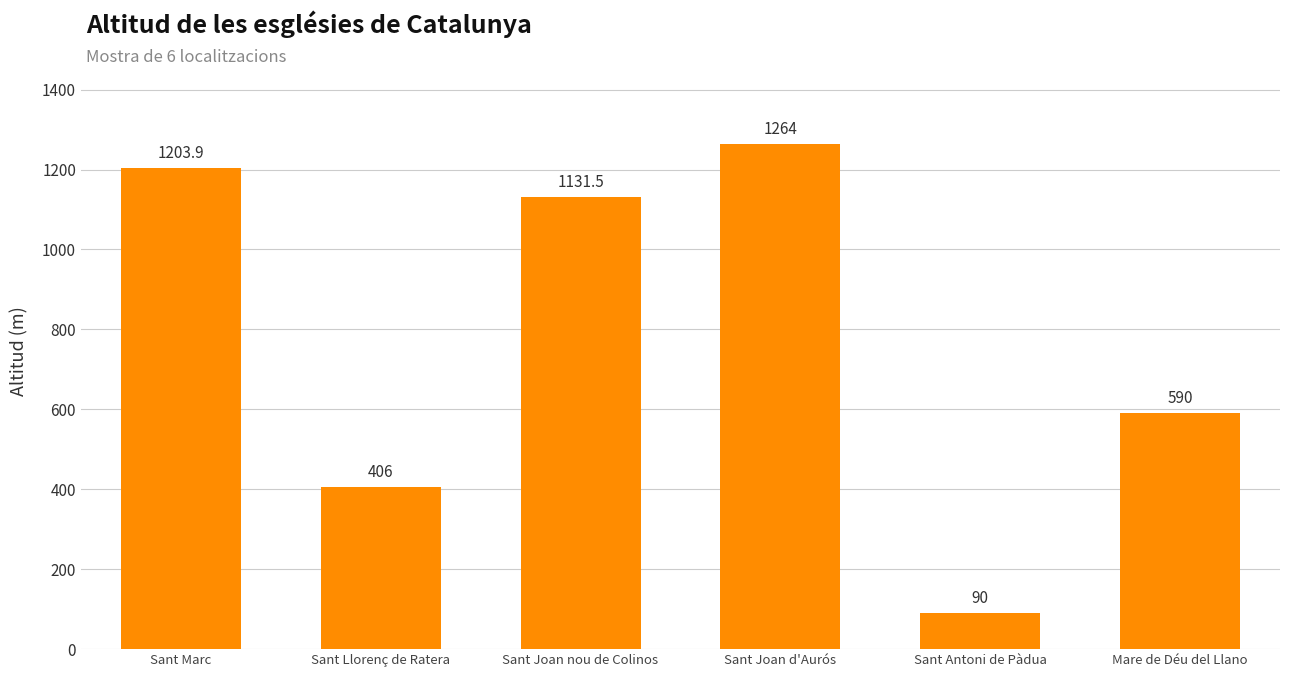

The chart shows a value of 513.0 at Sant Joan nou de Colinos. True or false?

False